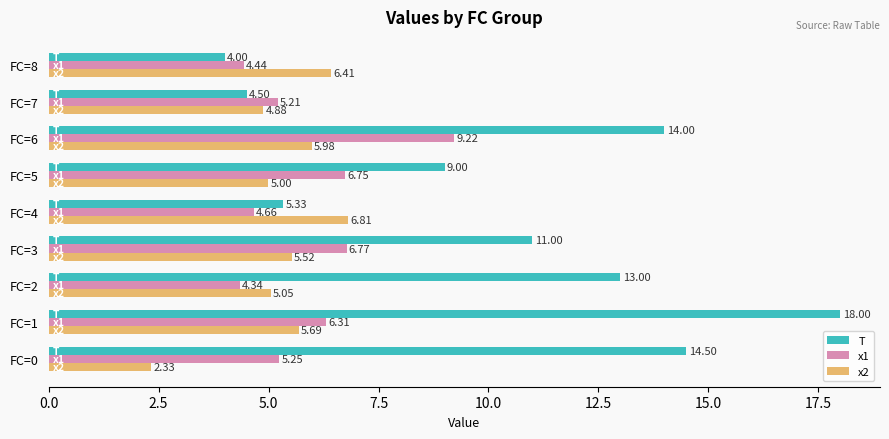

At which category is the sum across all series the highest?

FC=1